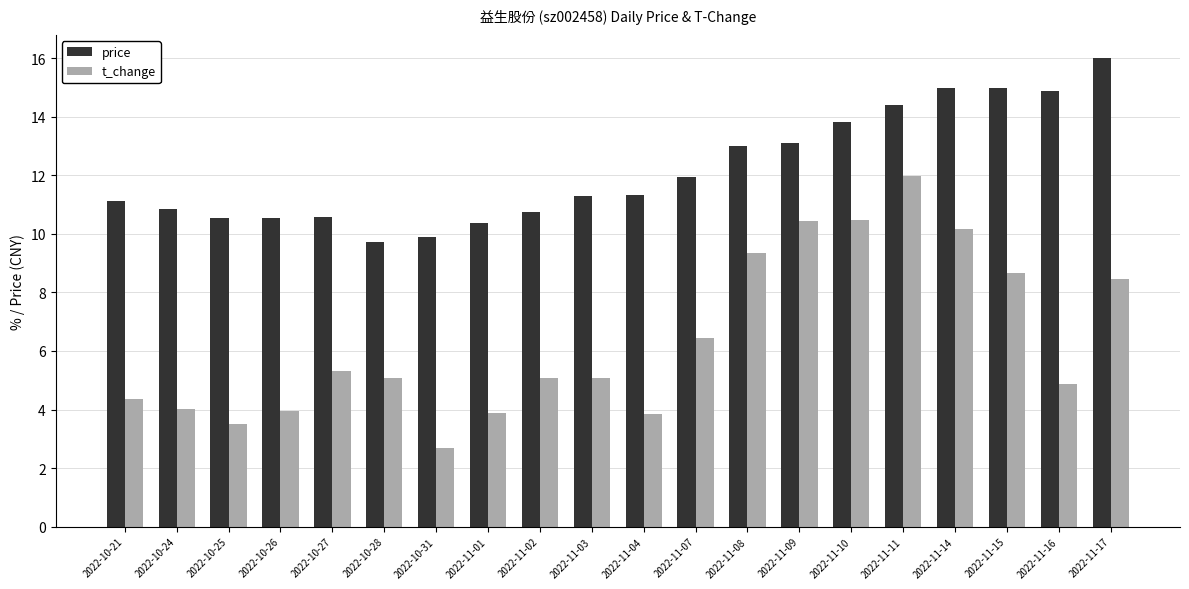

True or false: t_change has a value of 2.2 at 2022-11-01.

False